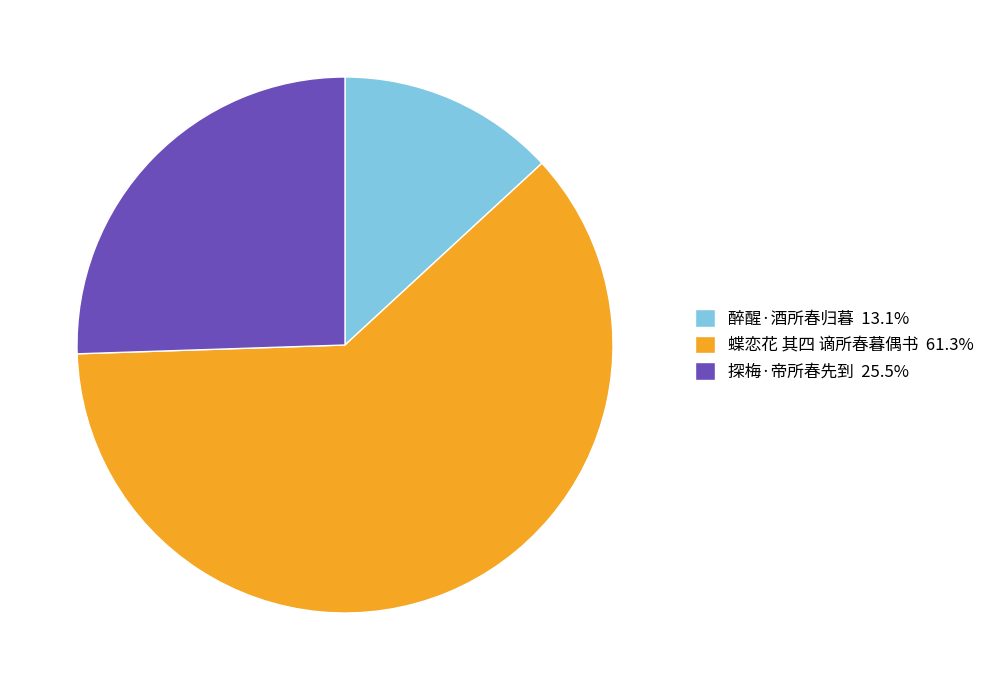

Do 醉醒·酒所春归暮 13.1% and 蝶恋花 其四 谪所春暮偶书 61.3% together represent more than half of the pie?

Yes